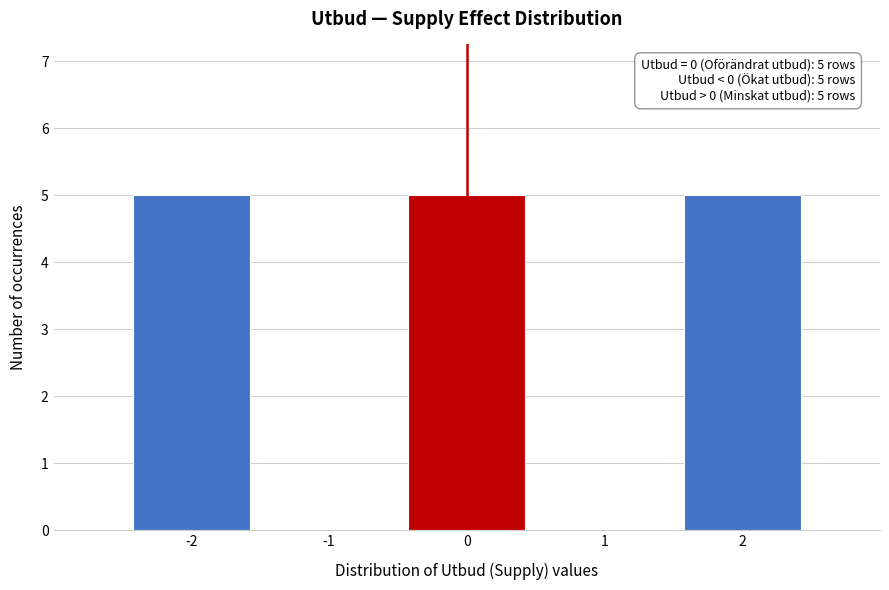

Reading right to left, transcribe all the data shown in this chart.

2=5	1=0	0=5	-1=0	-2=5